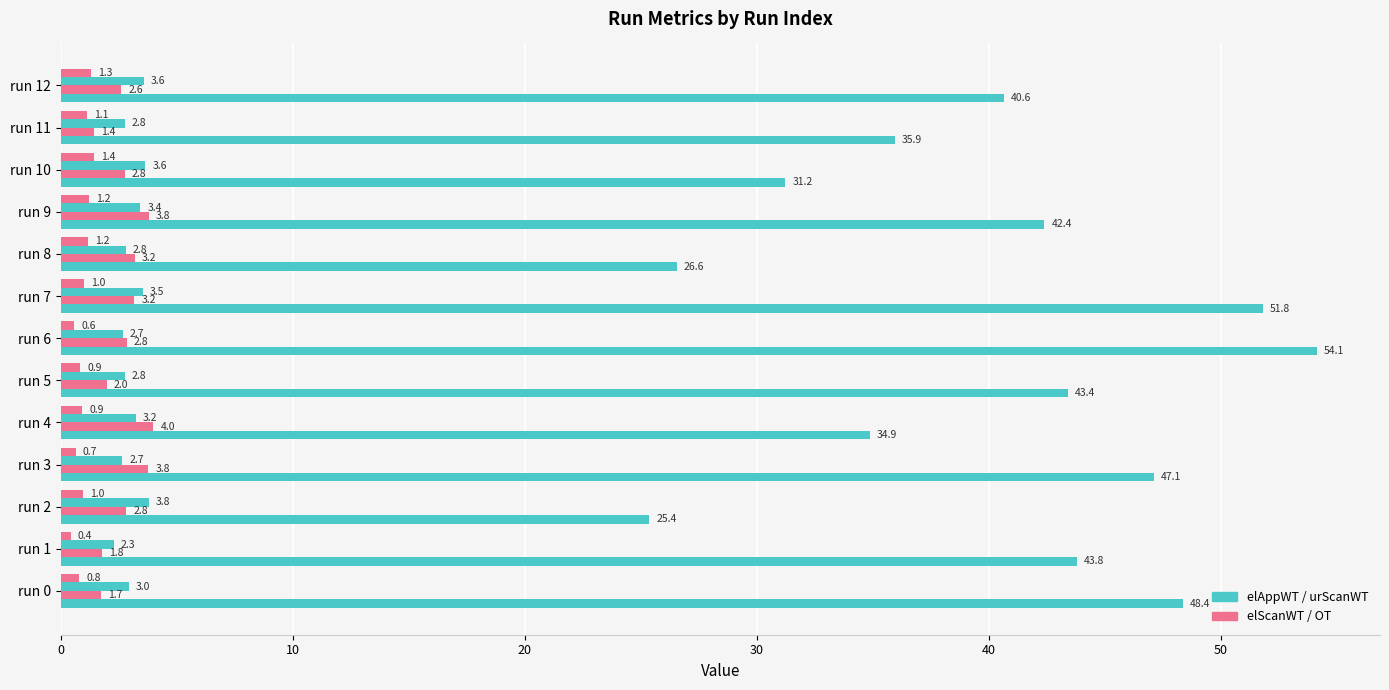

How many series are shown in this chart?

4